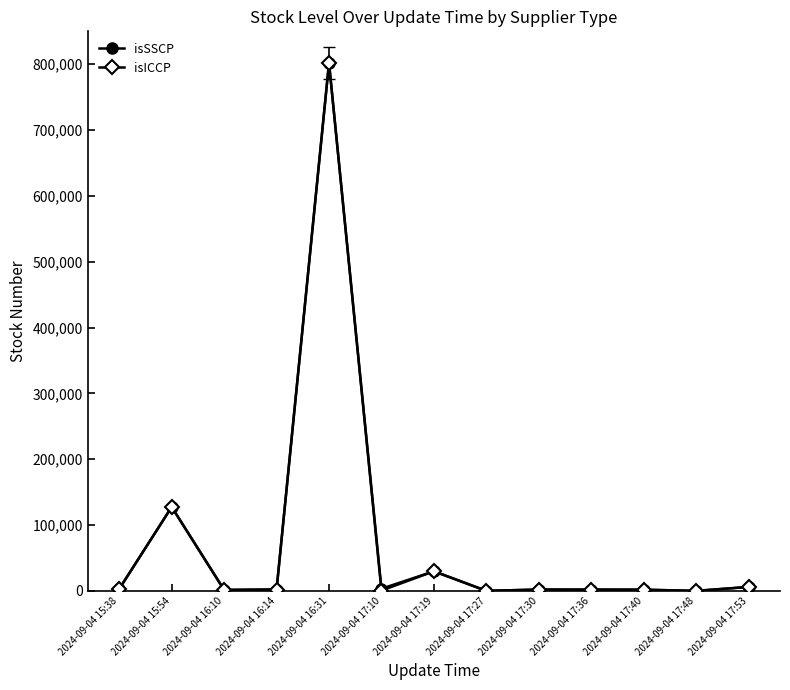

What position from the left is 2024-09-04 16:14?

4